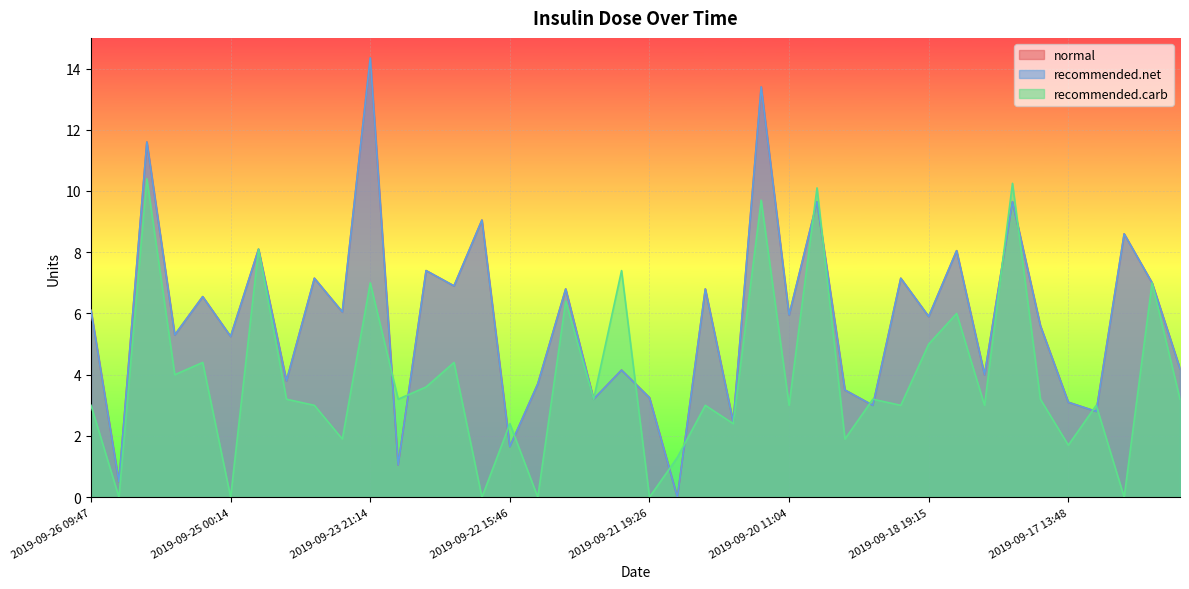

What is the total value across all series at 2019-09-24 15:52?

10.8